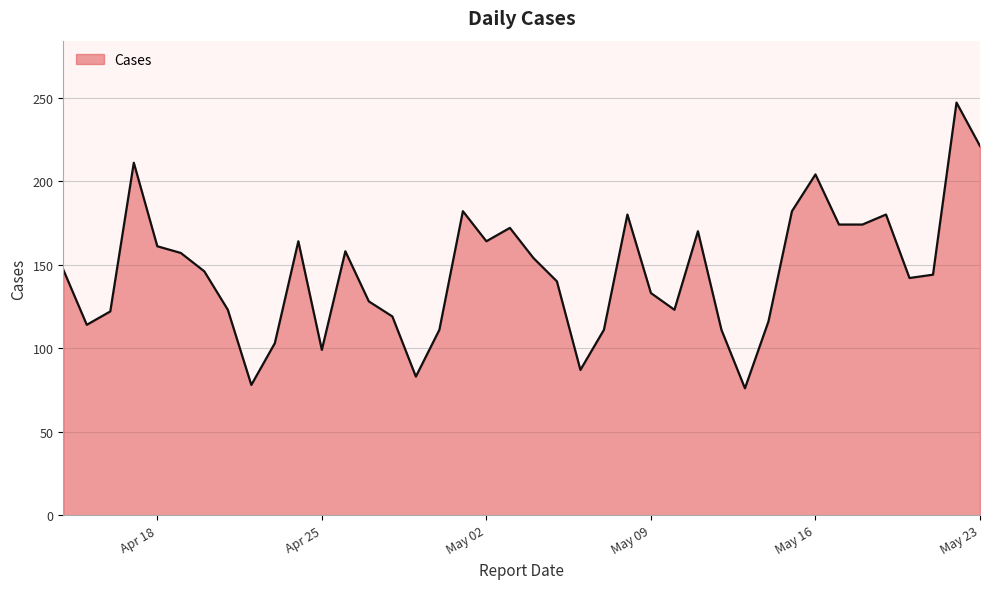

What is the average value?

145